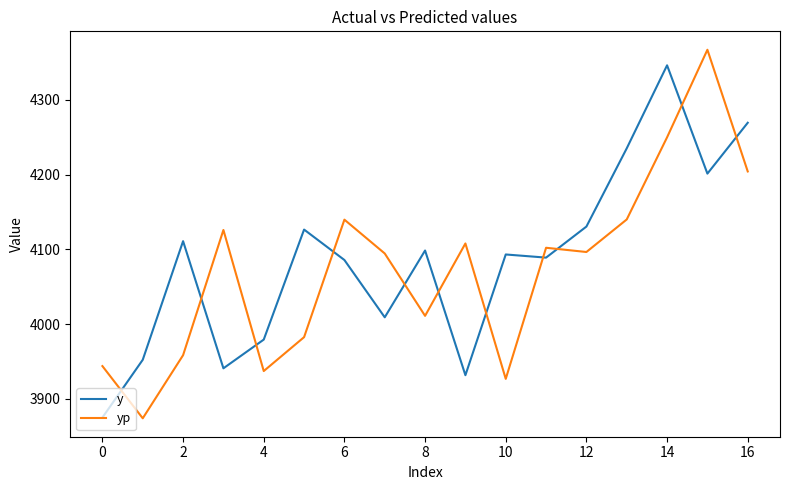

At how many categories does at least one series exceed 4258?

3